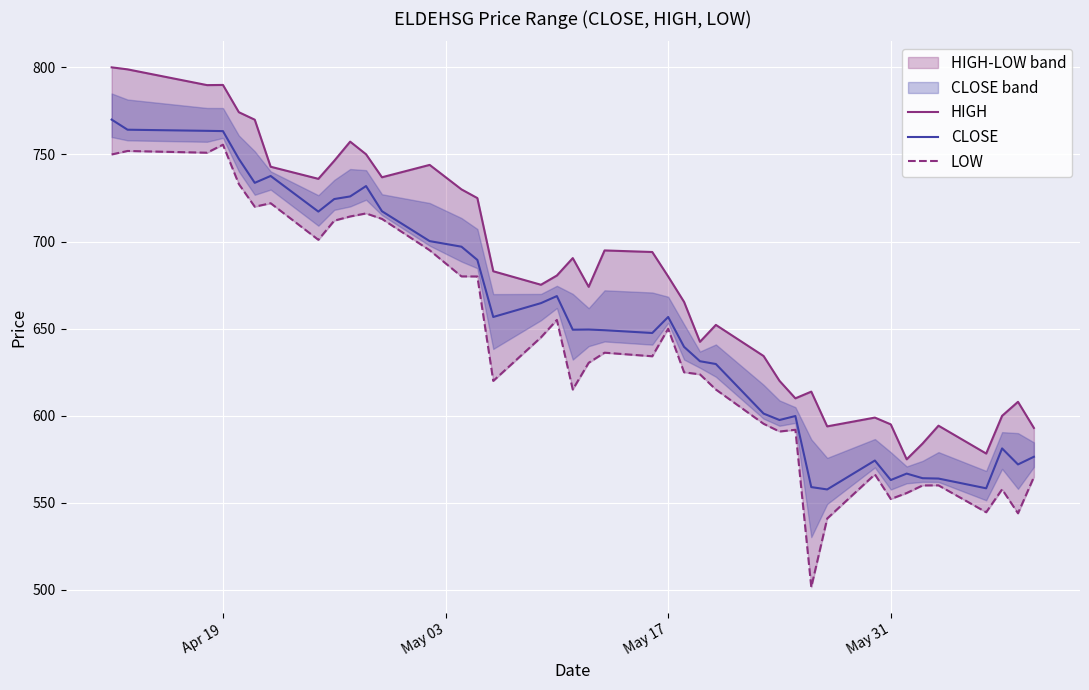

What is the lowest value of the CLOSE series?

557.7